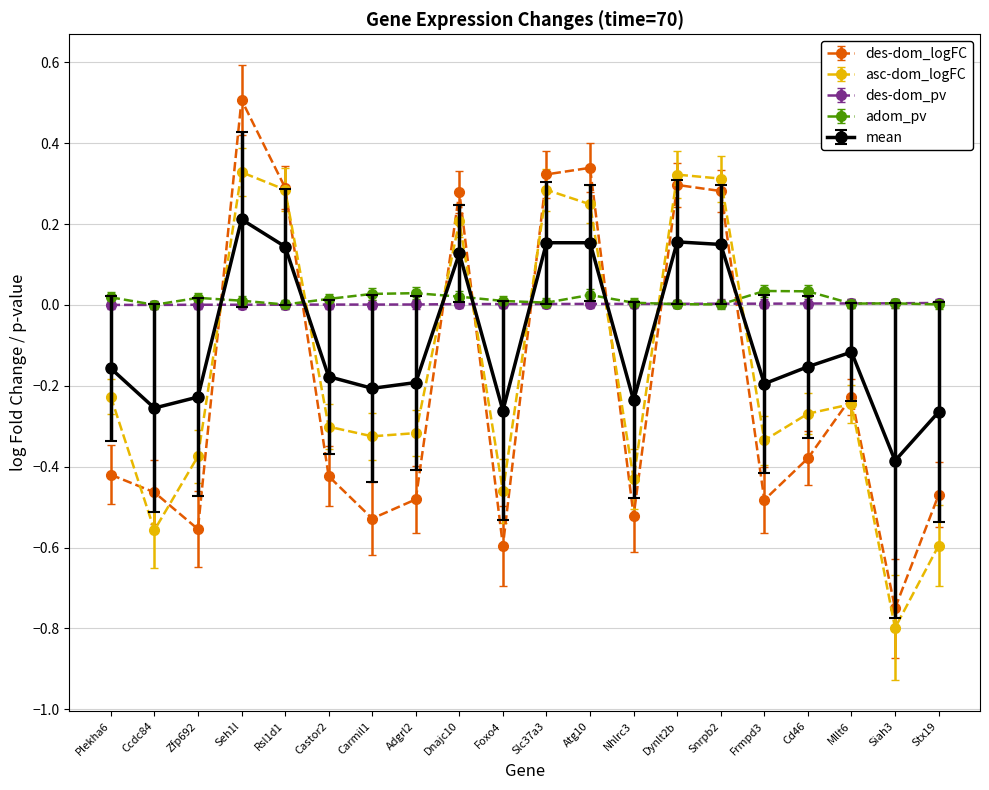

At which label does asc-dom_logFC first exceed 0?

Seh1l